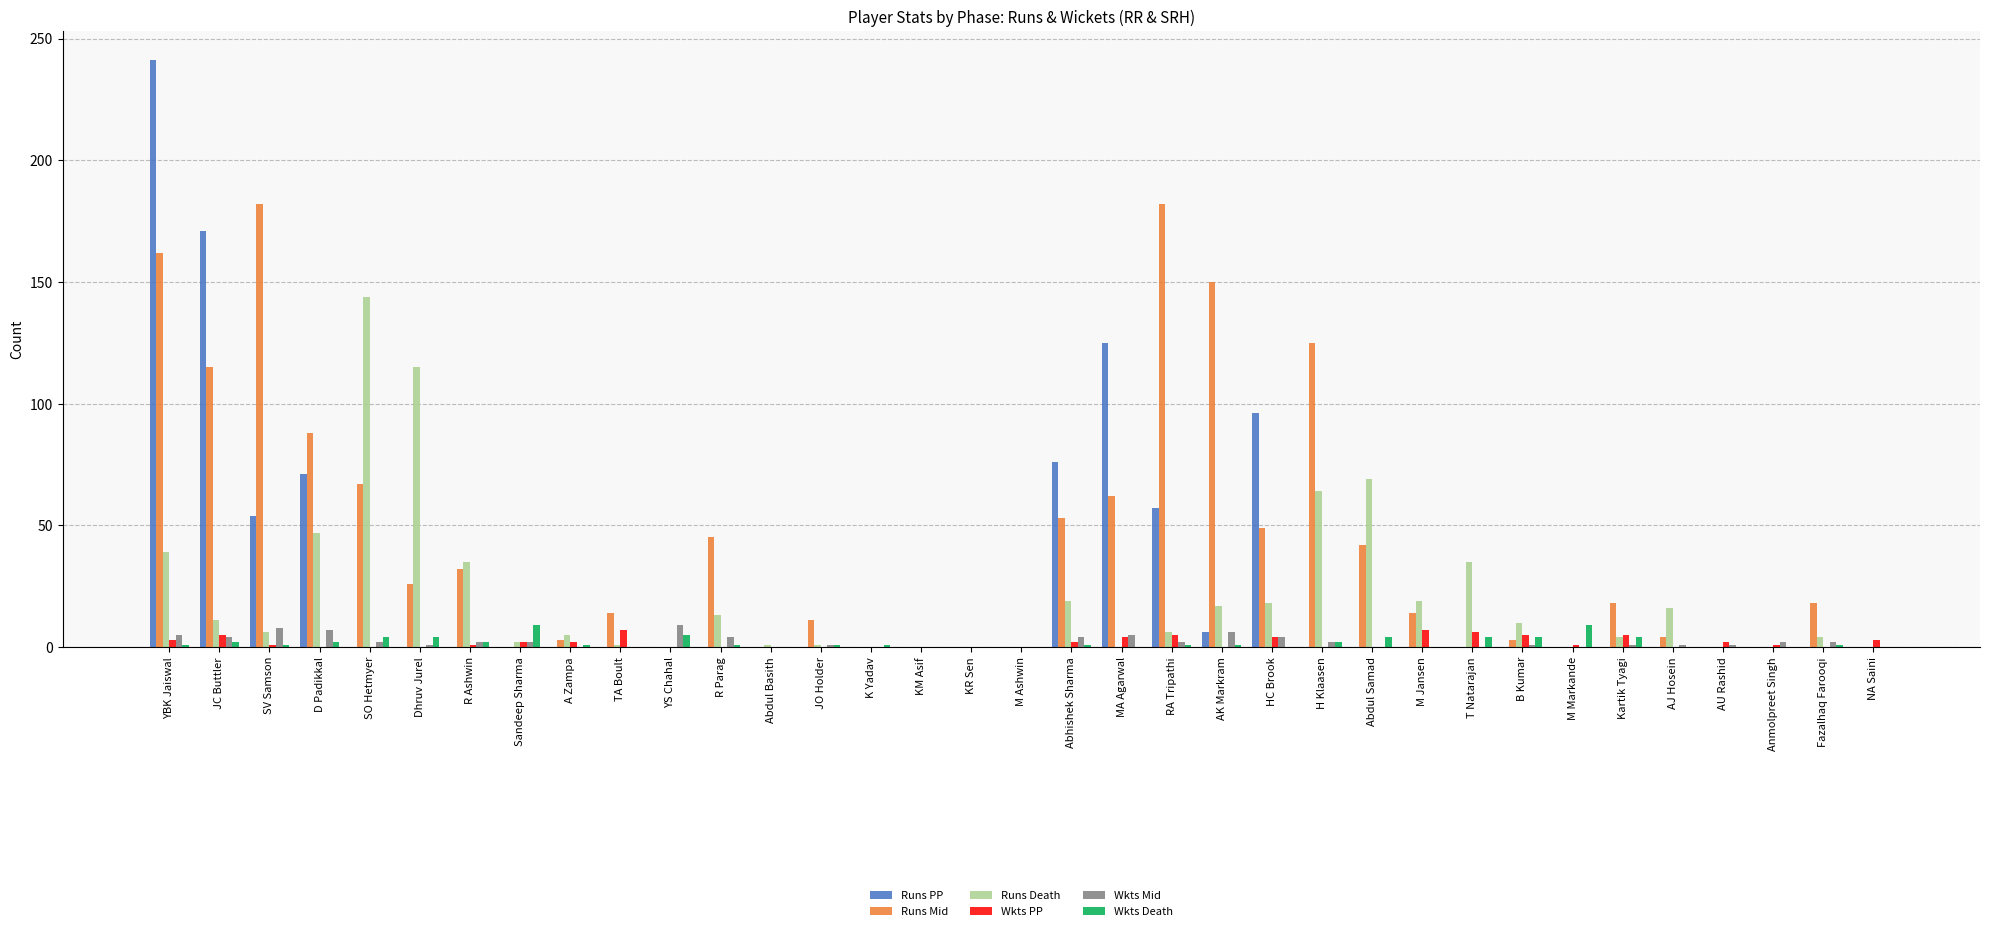

The value of Runs Death at M Jansen is 19. True or false?

True